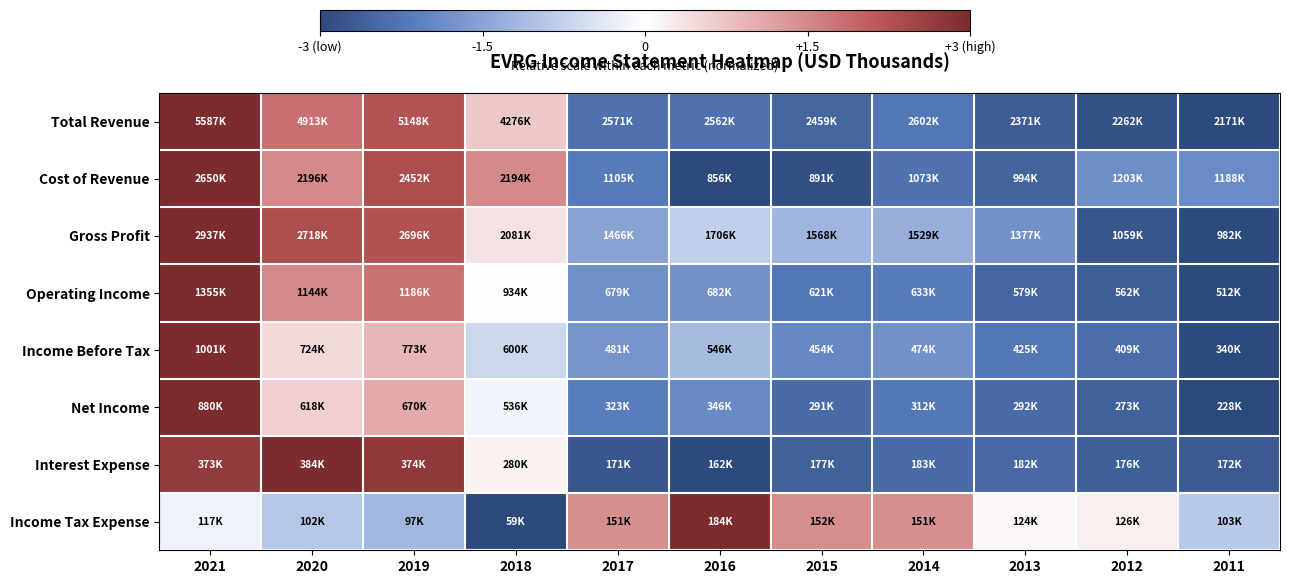

Which series has the largest range (max minus min)?

Total Revenue